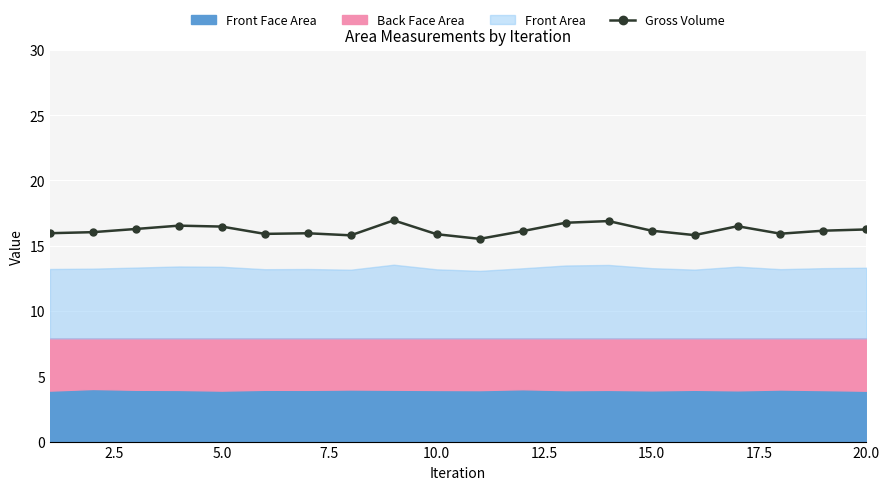

What is the minimum value for Gross Volume?

15.5